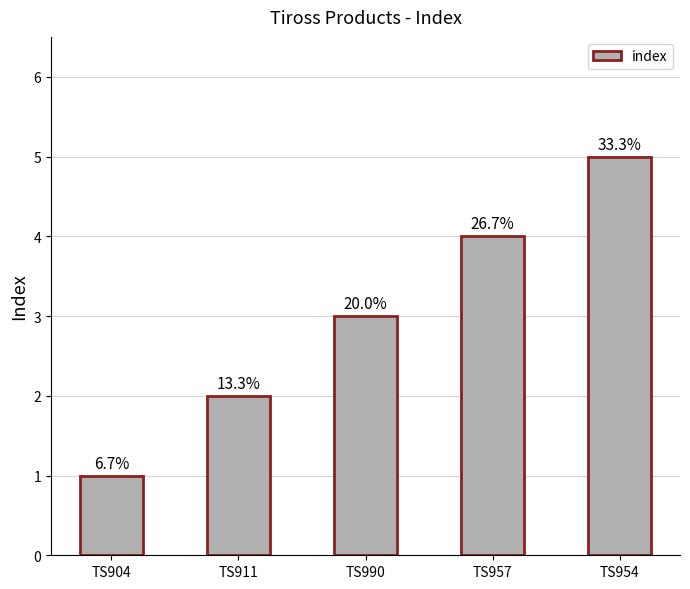

Reading left to right, extract all data points from this chart.

1	2	3	4	5